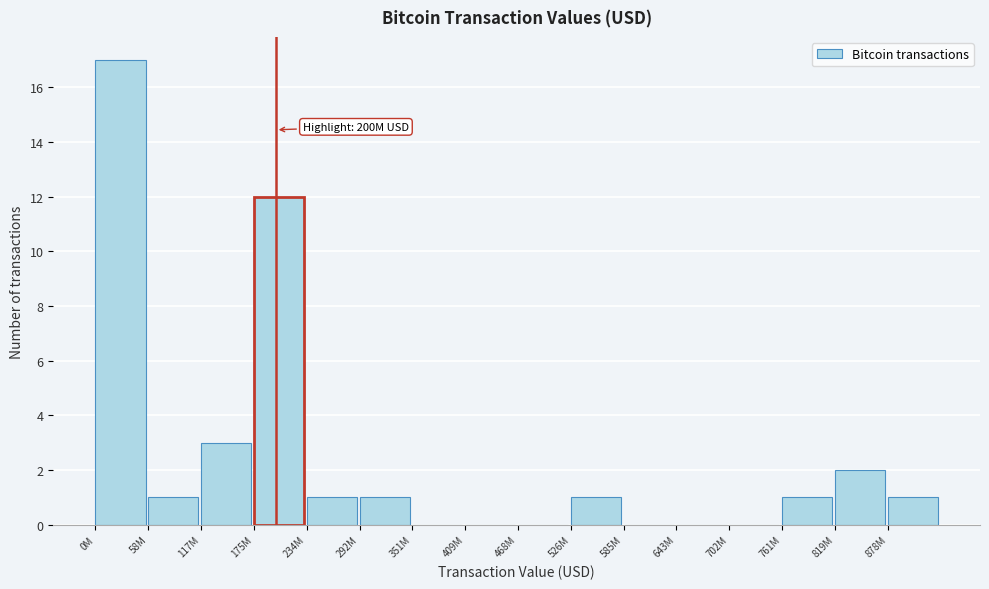

Reading left to right, what are all the values shown in this chart?

0M=17	58M=1	117M=3	175M=12	234M=1	292M=1	351M=0	409M=0	468M=0	526M=1	585M=0	643M=0	702M=0	761M=1	819M=2	878M=1